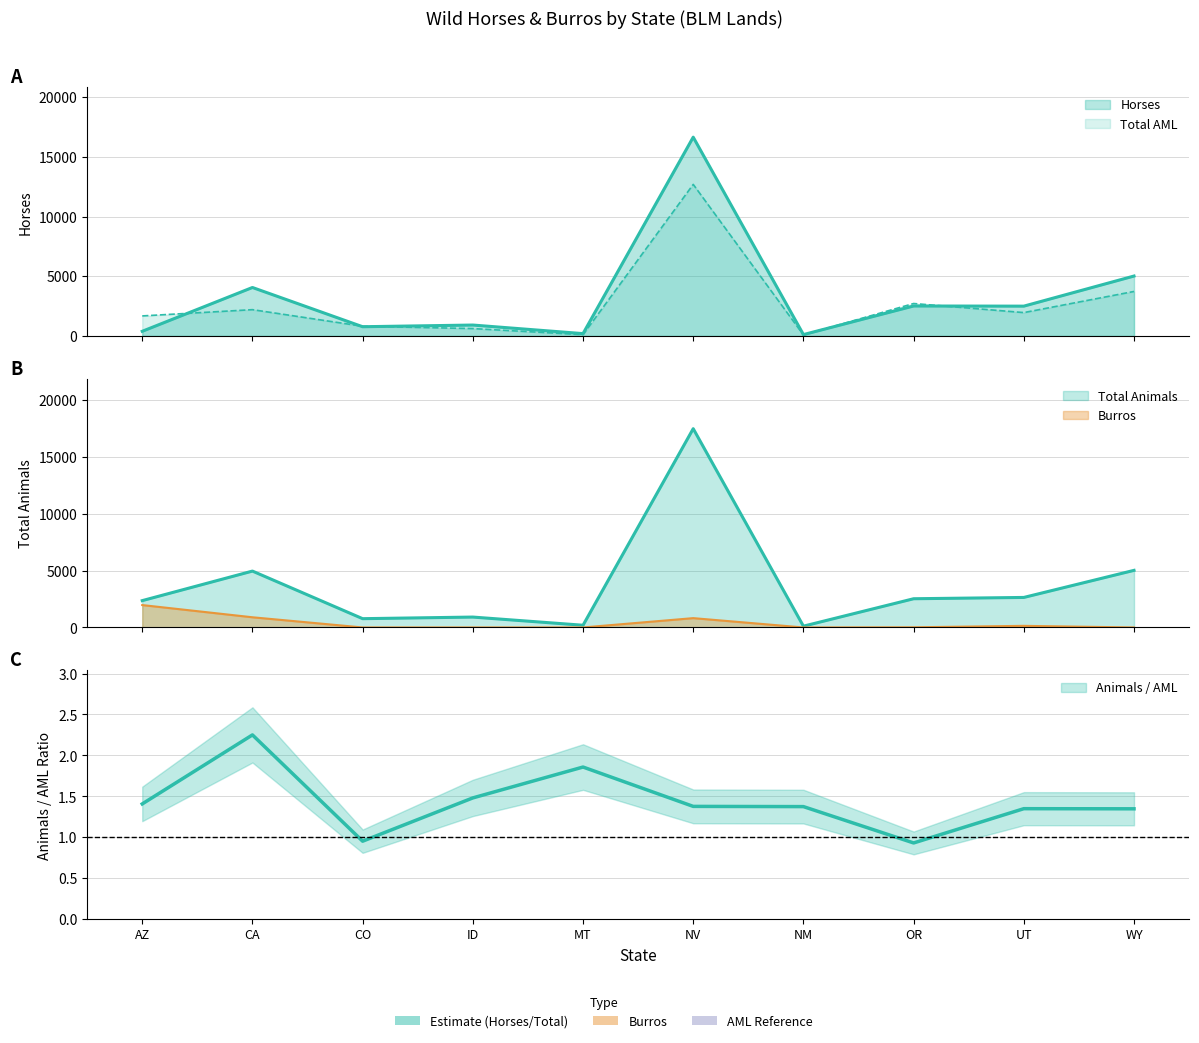

What is the difference between the second highest and second lowest values in the Total_Animals series?

4821